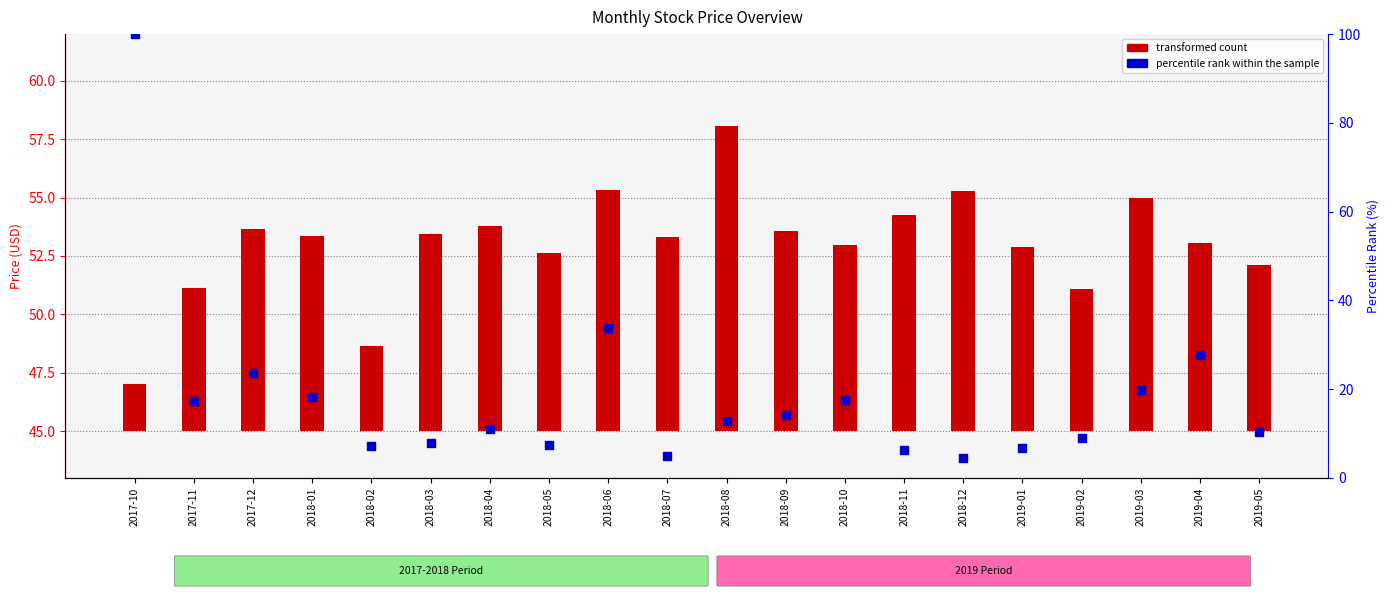

Is the value of percentile rank within the sample at 2019-01 greater than the value of transformed count at 2018-01?

No